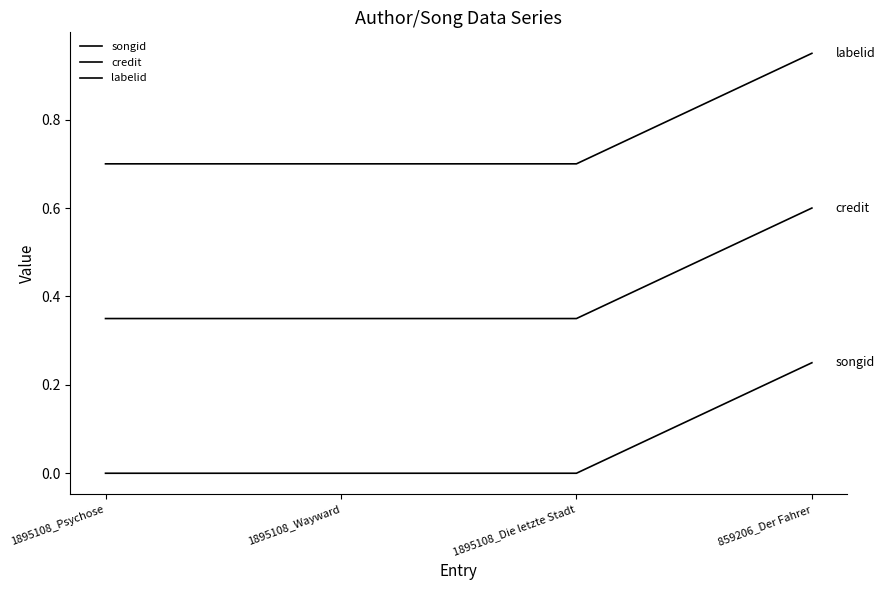

How many lines are shown in the chart?

3